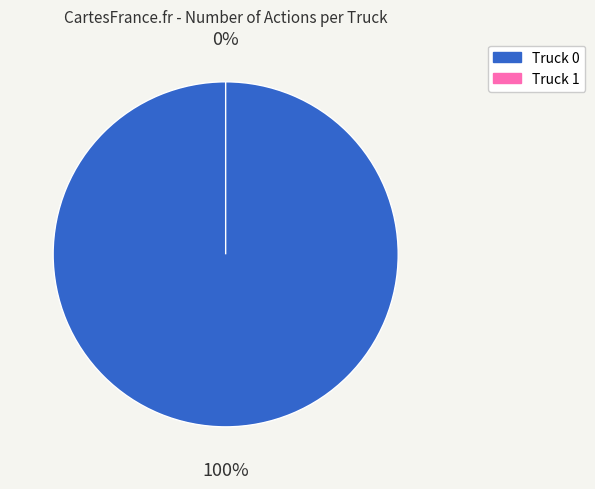

Does any single category account for the majority?

Yes